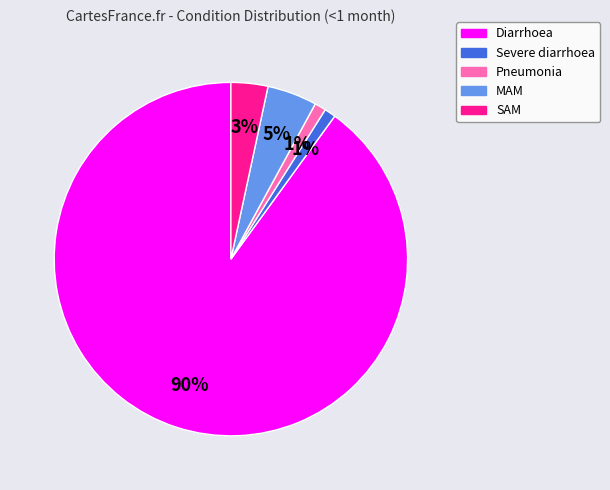

Is it true that SAM is 11% of the pie?

False